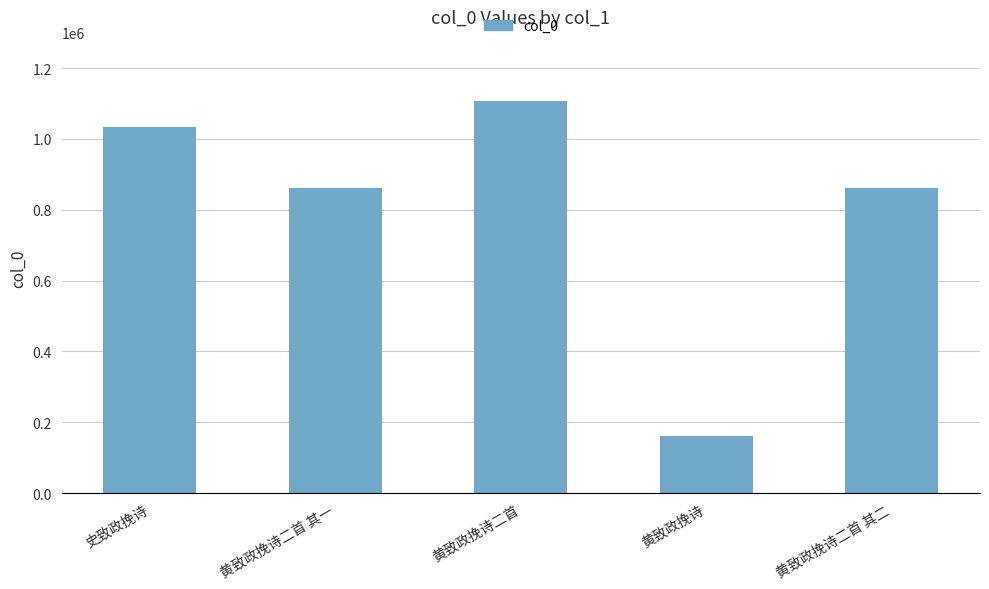

Which category has the lowest value across all series?

黄致政挽诗